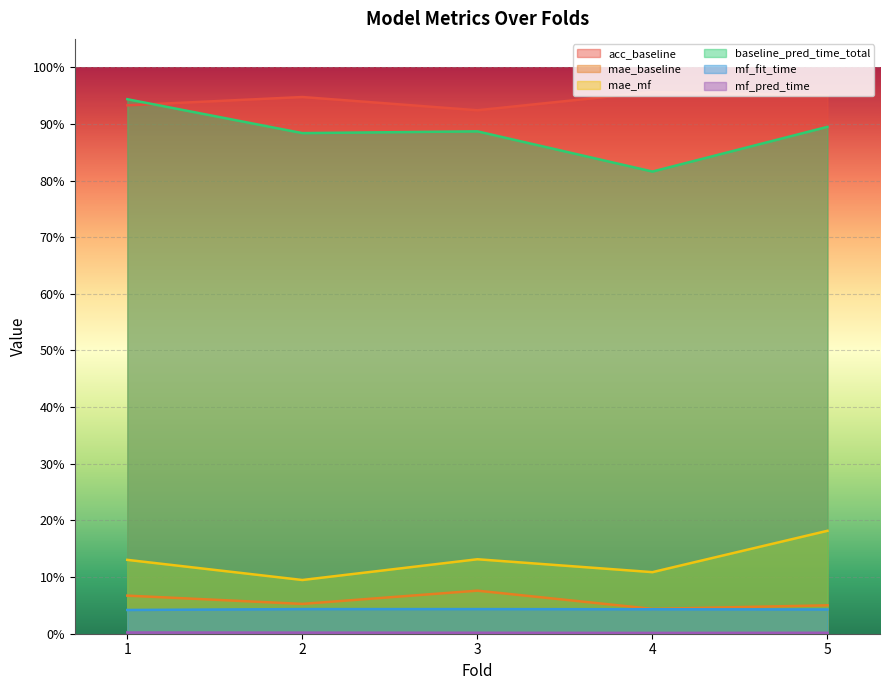

Is the value of mae_baseline at 3 greater than the value of acc_baseline at 1?

No